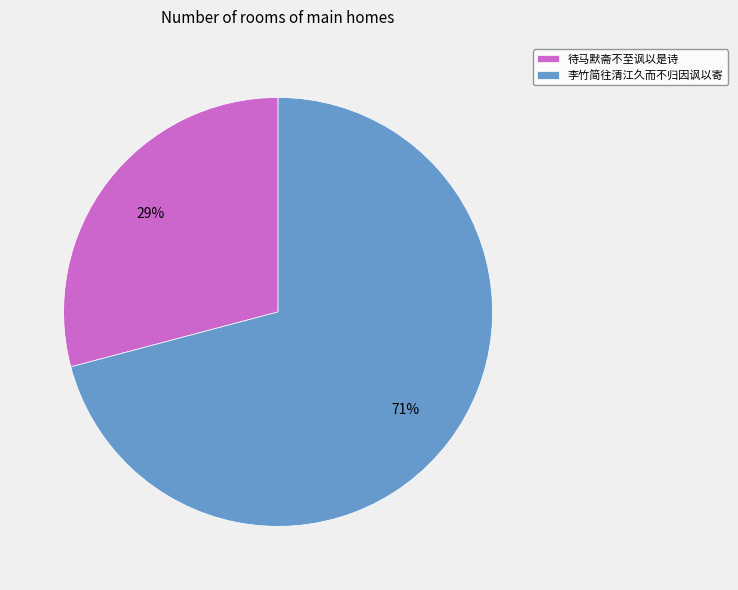

Rank the categories by value from lowest to highest.

待马默斋不至讽以是诗, 李竹简往清江久而不归因讽以寄